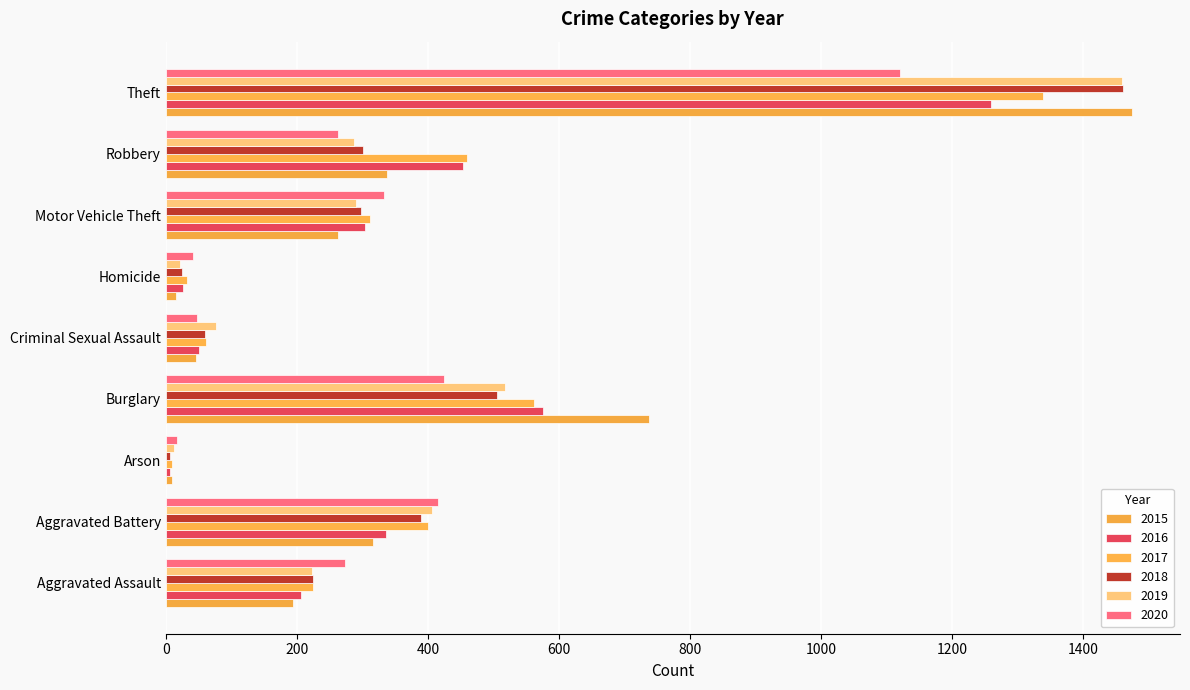

Which has a higher value, Aggravated Battery or Motor Vehicle Theft?

Aggravated Battery